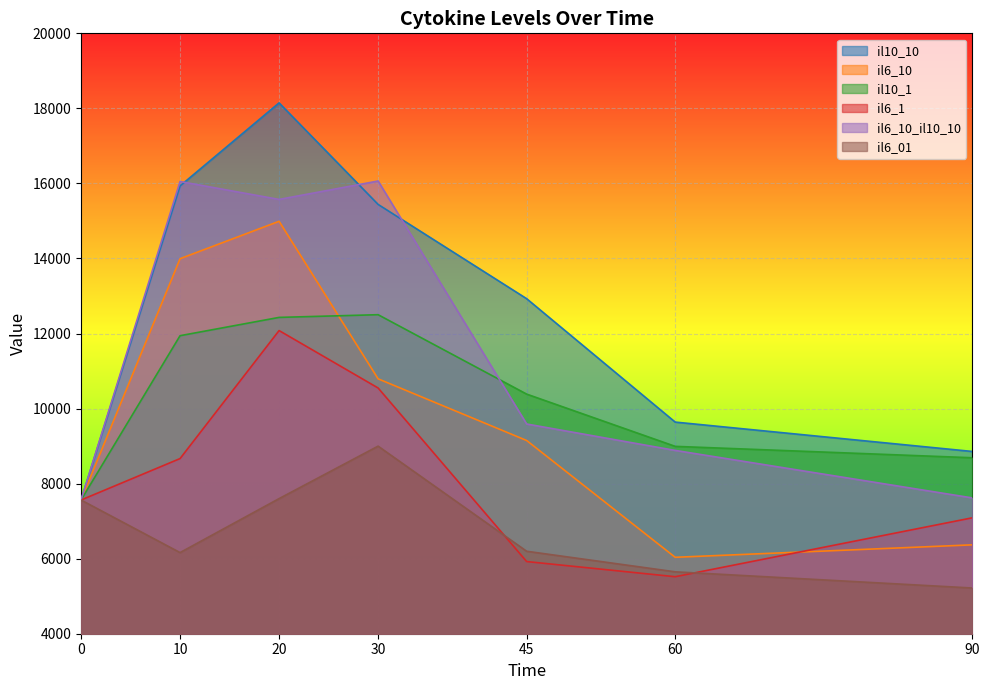

Which series changed the most between 30 and 90?

il6_10_il10_10